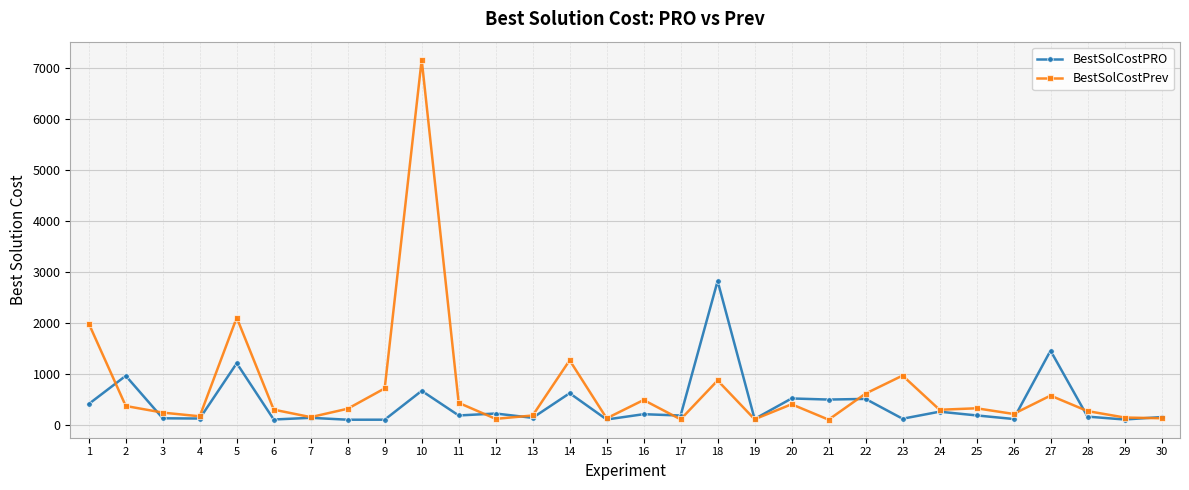

How many data points does each series have?

30